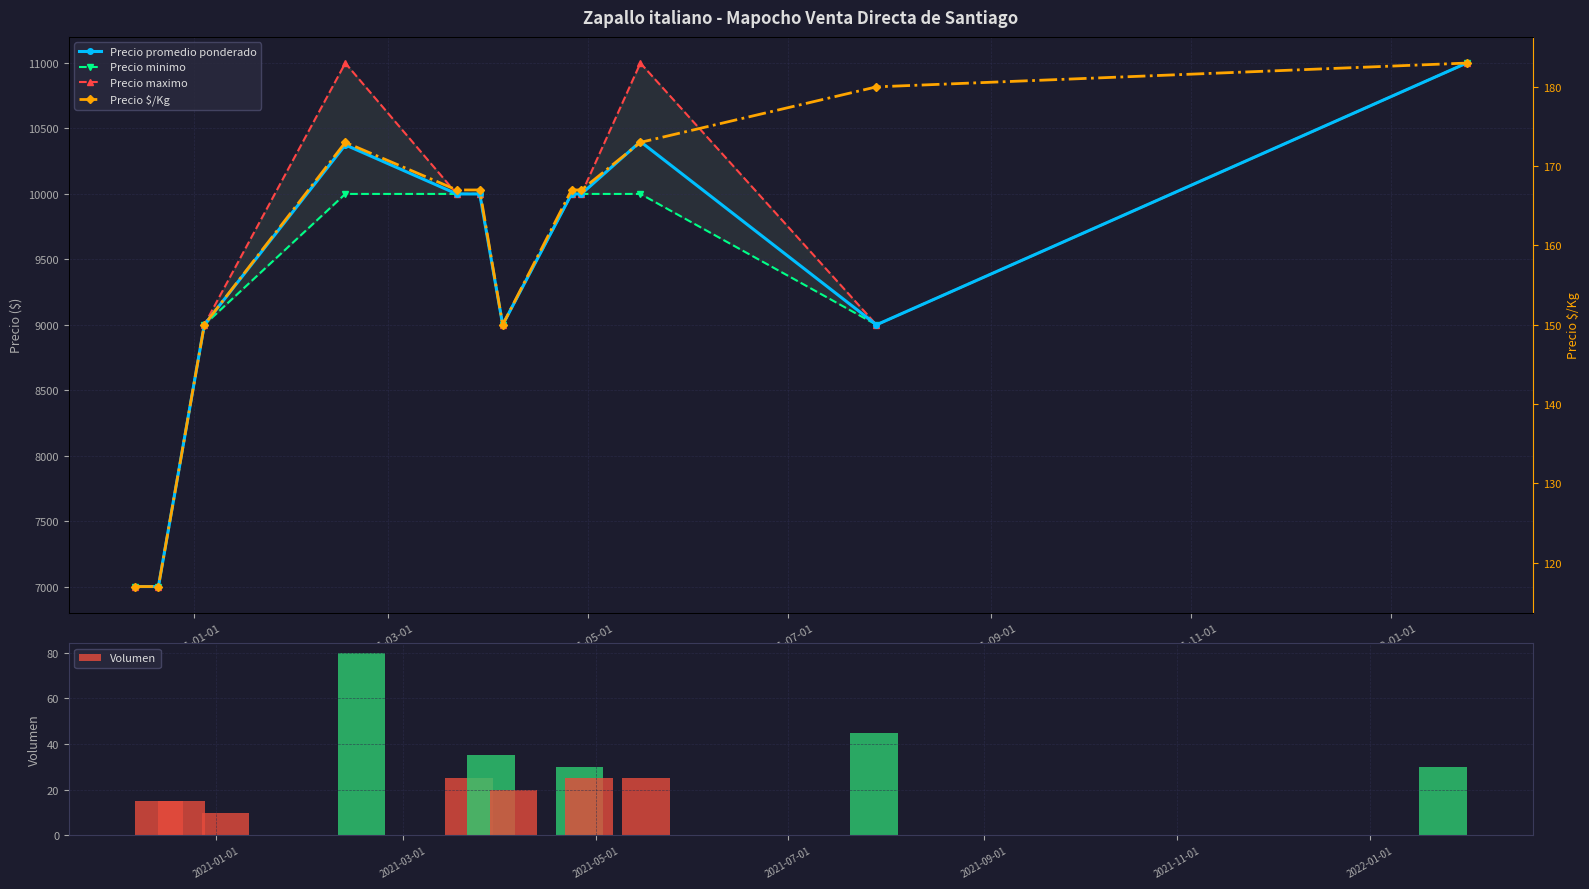

What is the lowest value of the Volumen series?

10